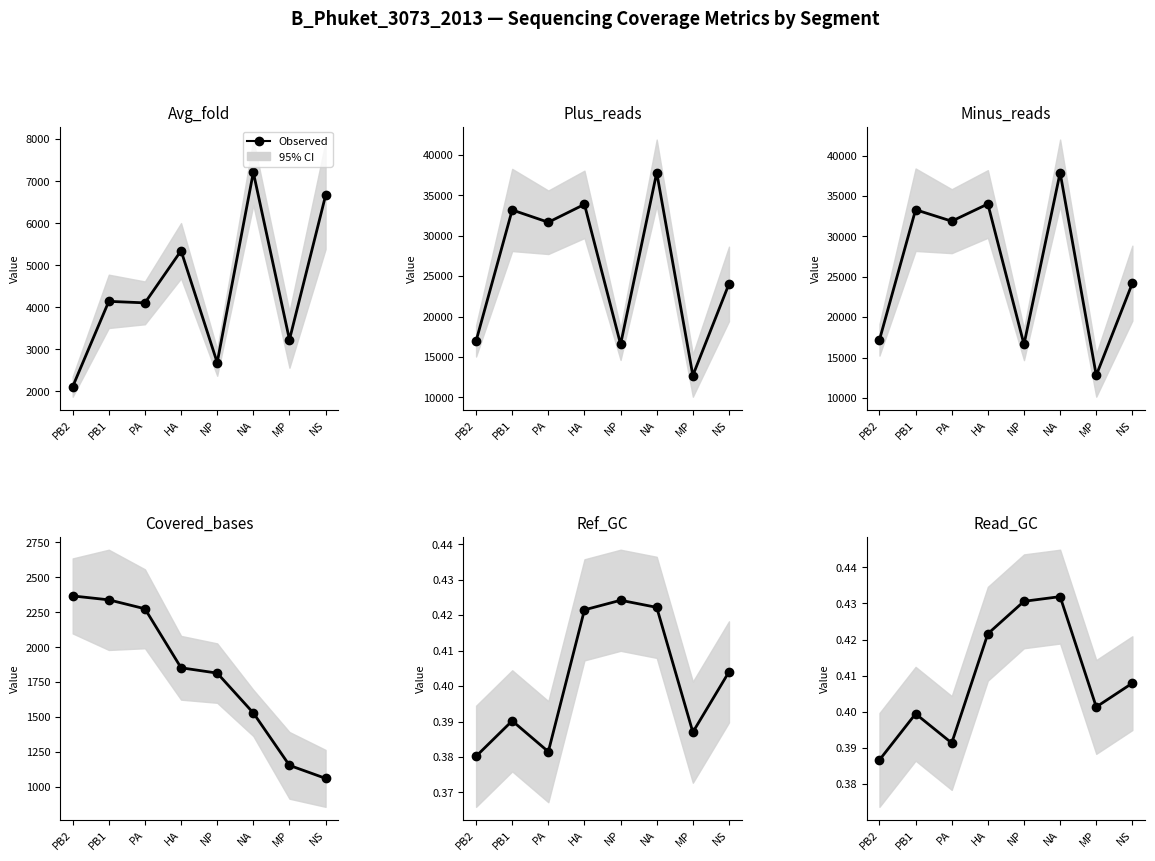

What is the difference between the second highest and second lowest values in the Avg_fold series?

3978.3